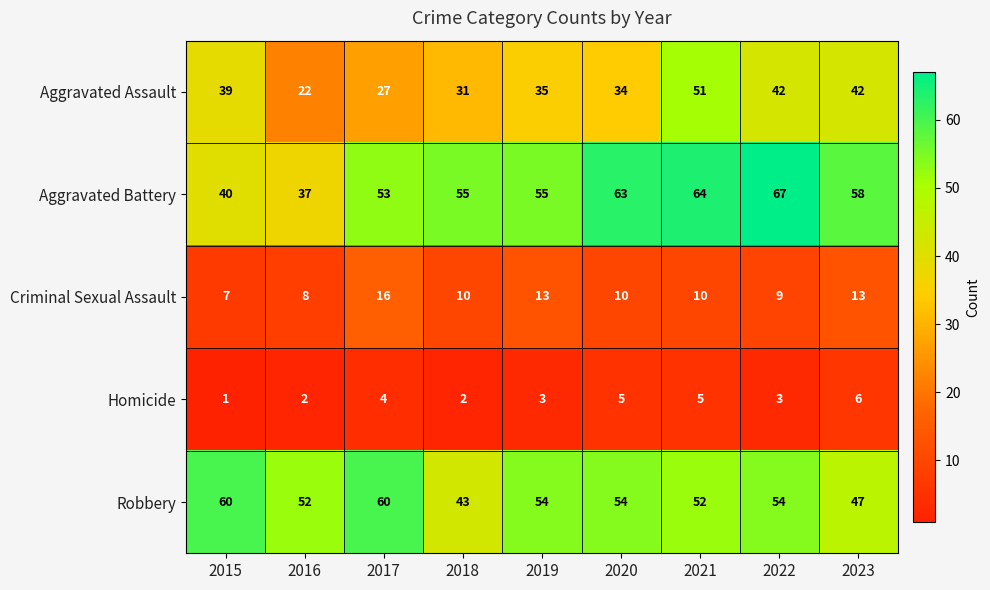

What is the difference between the second highest and minimum values in the Robbery series?

17